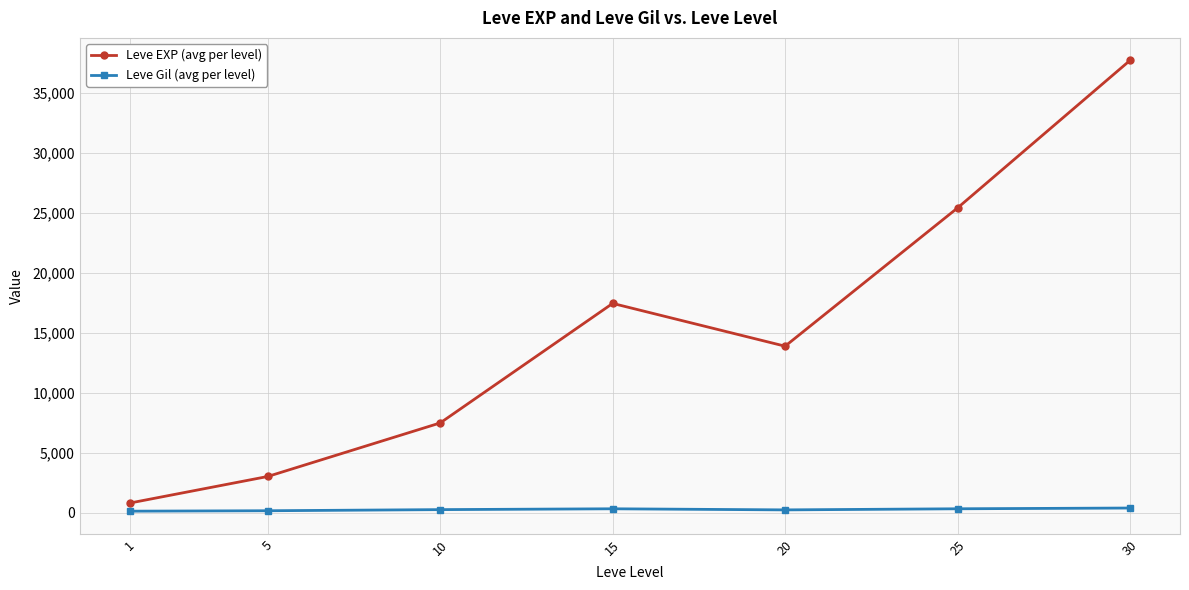

What is the total value across all series at 1?

904.7